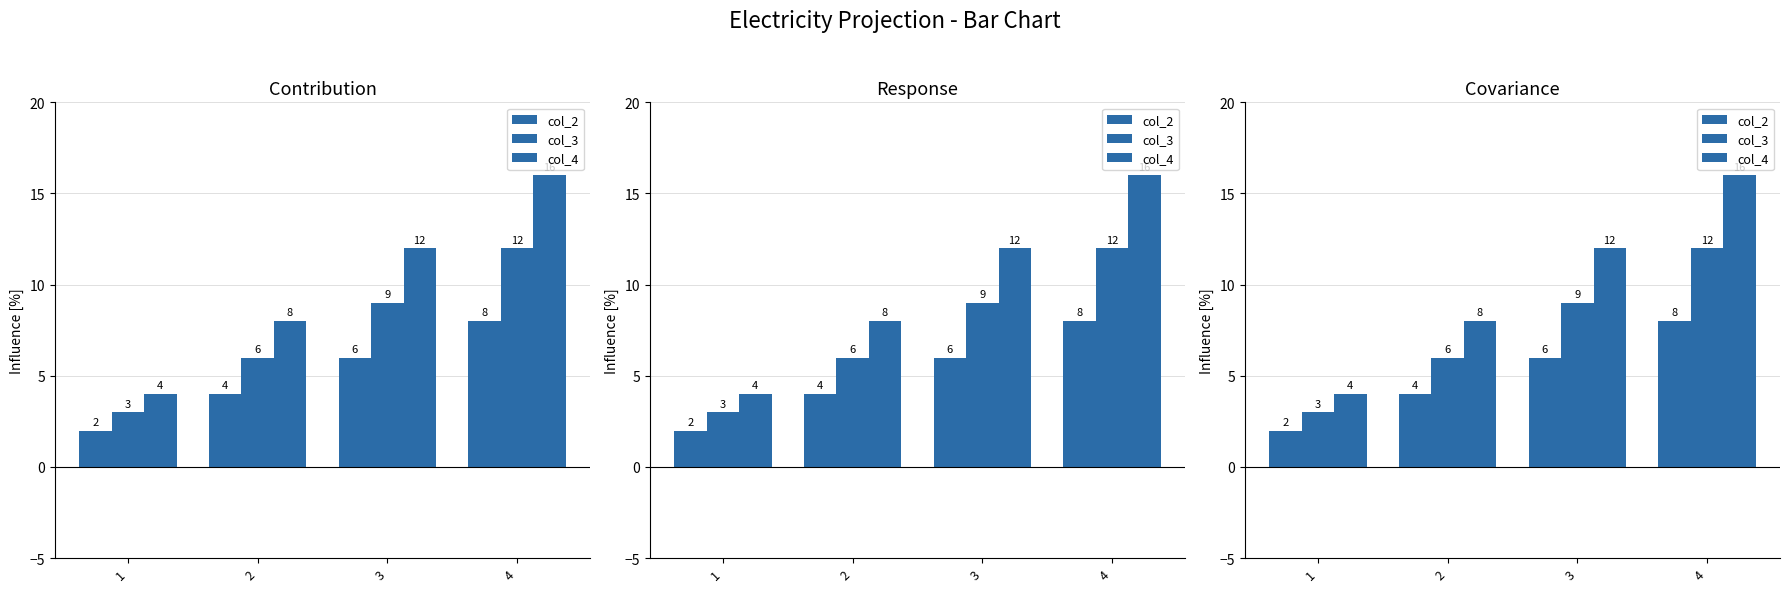

What is the highest value of the col_2 series?

8